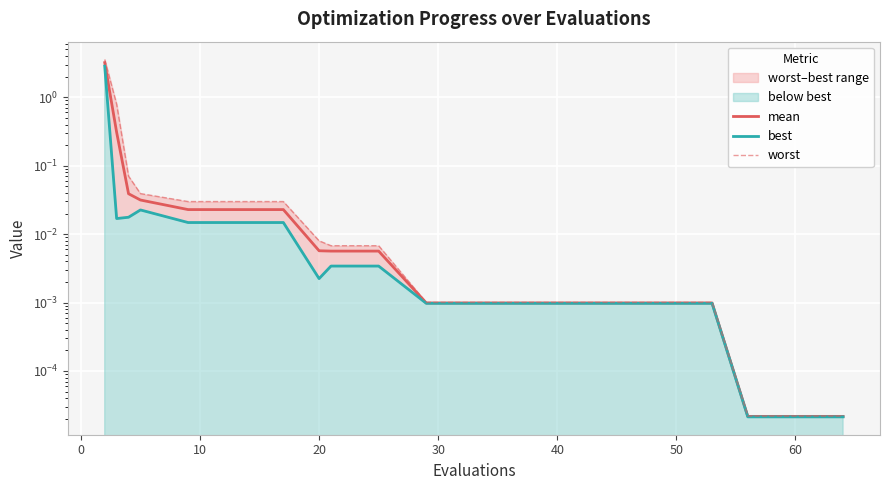

Count the number of categories in the chart.

20